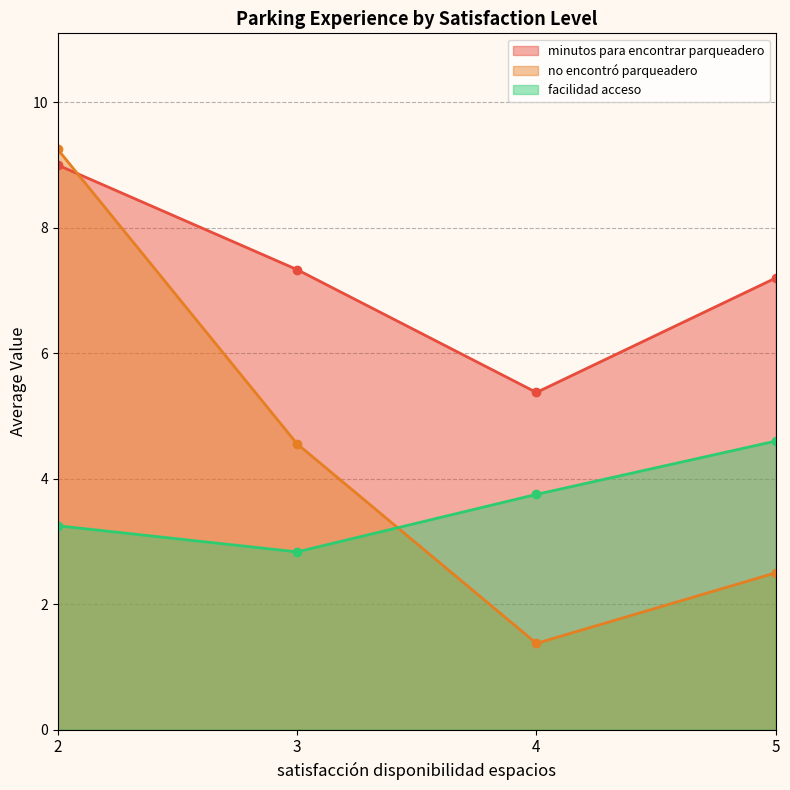

How many data points in no encontró parqueadero are above 4?

2